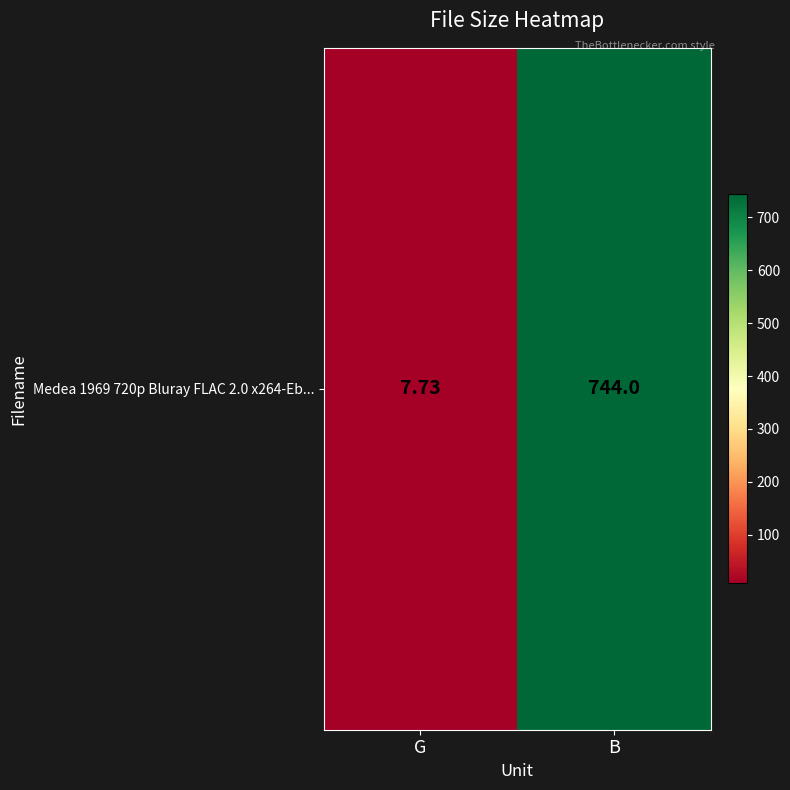

List the labels in order of value, largest first.

B, G